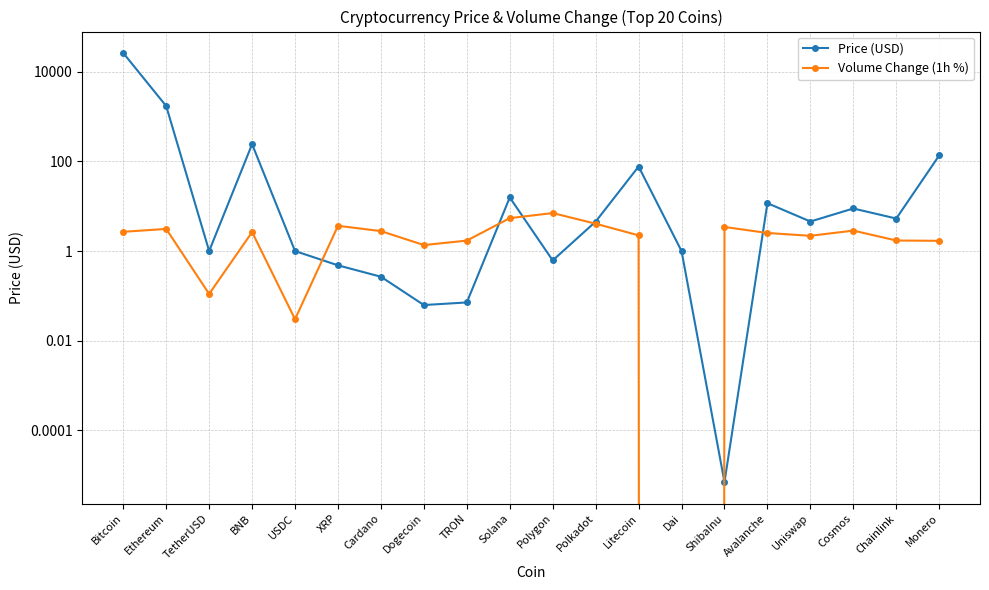

Reading left to right, extract all data points from this chart.

Price (USD): Bitcoin=26464.5	Ethereum=1728.8	TetherUSD=1.0	BNB=243.7	USDC=1.0	XRP=0.5	Cardano=0.3	Dogecoin=0.1	TRON=0.1	Solana=15.7	Polygon=0.6	Polkadot=4.5	Litecoin=77.1	Dai=1.0	ShibaInu=0.0	Avalanche=11.7	Uniswap=4.6	Cosmos=8.9	Chainlink=5.3	Monero=136.4
Volume Change (1h %): Bitcoin=2.7	Ethereum=3.1	TetherUSD=0.1	BNB=2.6	USDC=0.0	XRP=3.7	Cardano=2.8	Dogecoin=1.4	TRON=1.7	Solana=5.4	Polygon=7.0	Polkadot=4.1	Litecoin=2.2	Dai=0.0	ShibaInu=3.5	Avalanche=2.5	Uniswap=2.2	Cosmos=2.9	Chainlink=1.7	Monero=1.7